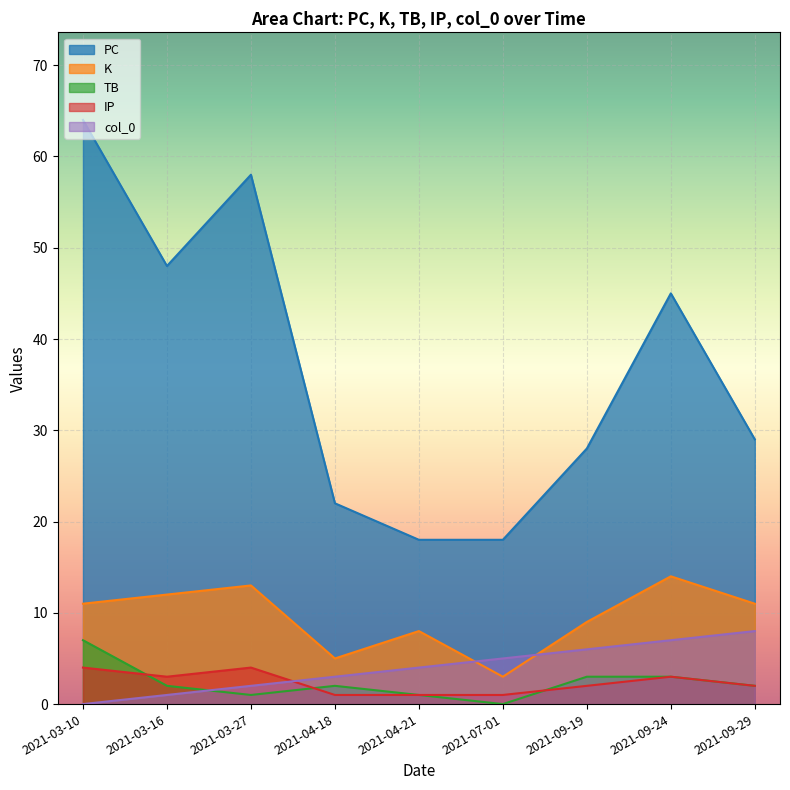

Is the value of IP at 2021-03-27 greater than the value of TB at 2021-03-27?

Yes